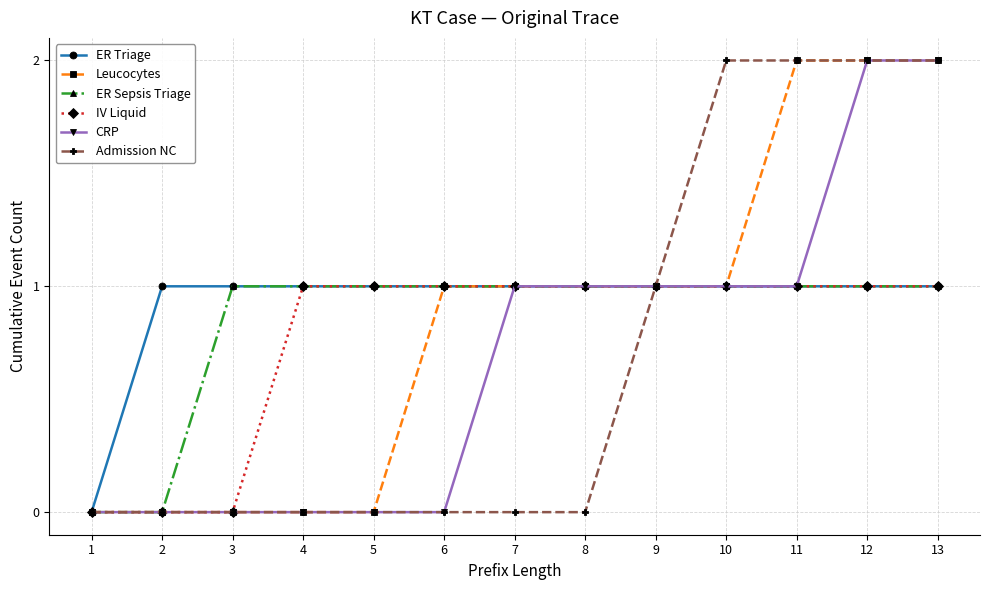

Count the number of data series in this chart.

6